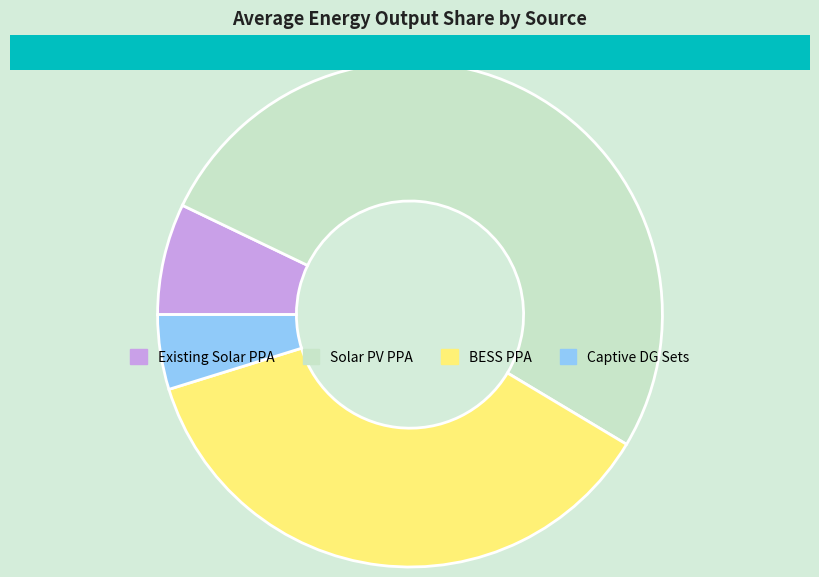

Does any single category account for the majority?

Yes